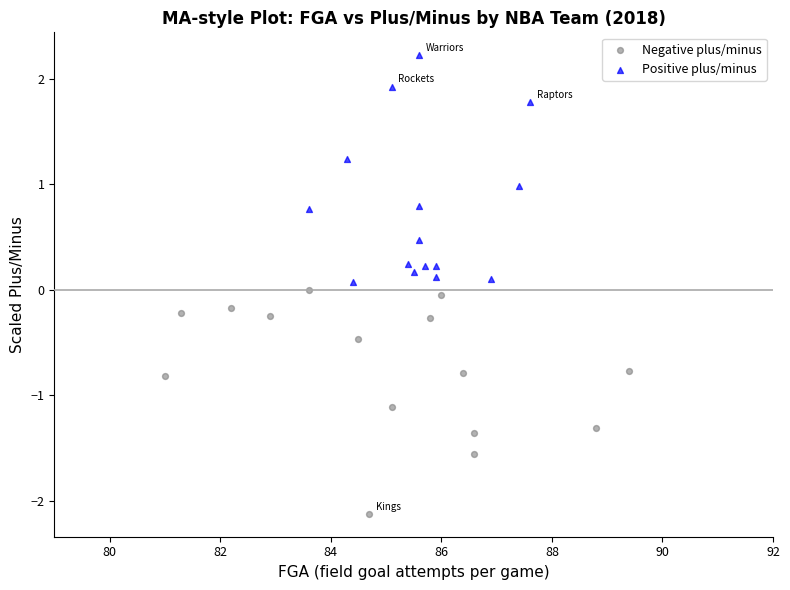

Which series reaches the minimum Y coordinate?

Negative plus/minus